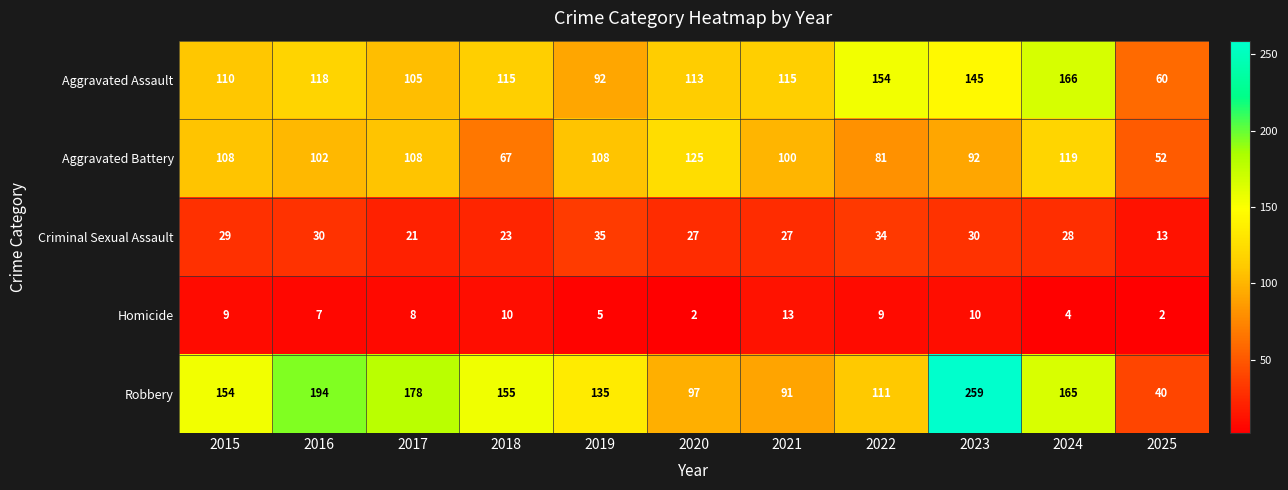

Read the Aggravated Assault value at 2018, to the nearest 10.

120